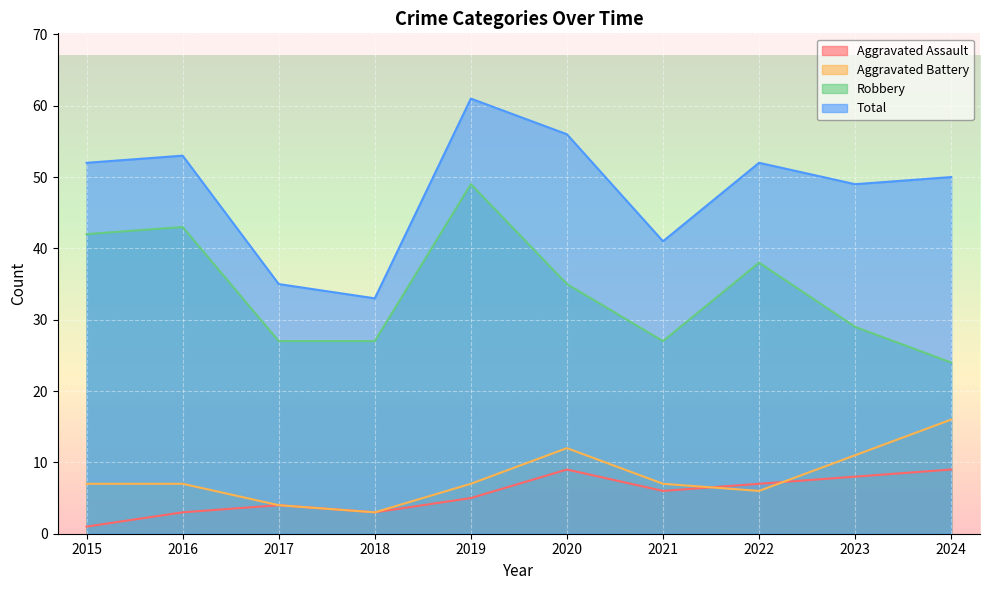

What is the greatest value displayed?

61